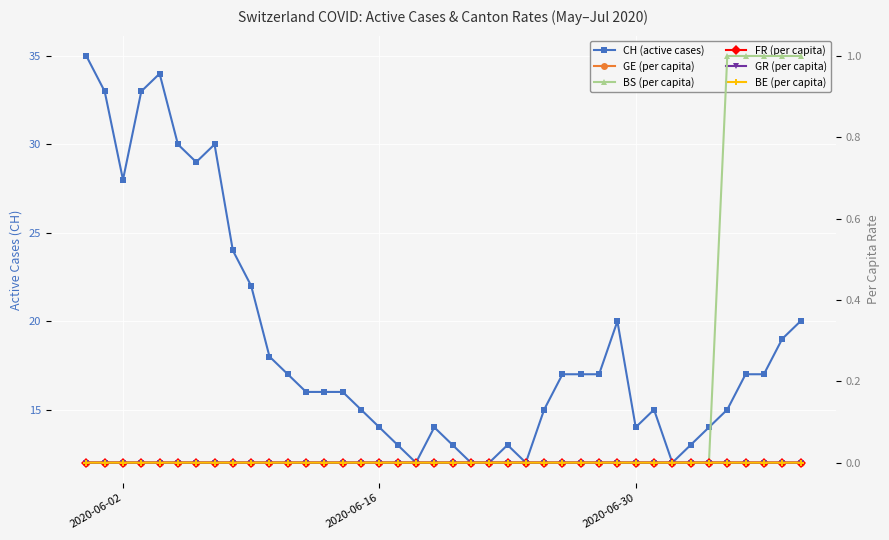

The BE (per capita) series shows 0.0 at 2020-06-16. True or false?

True